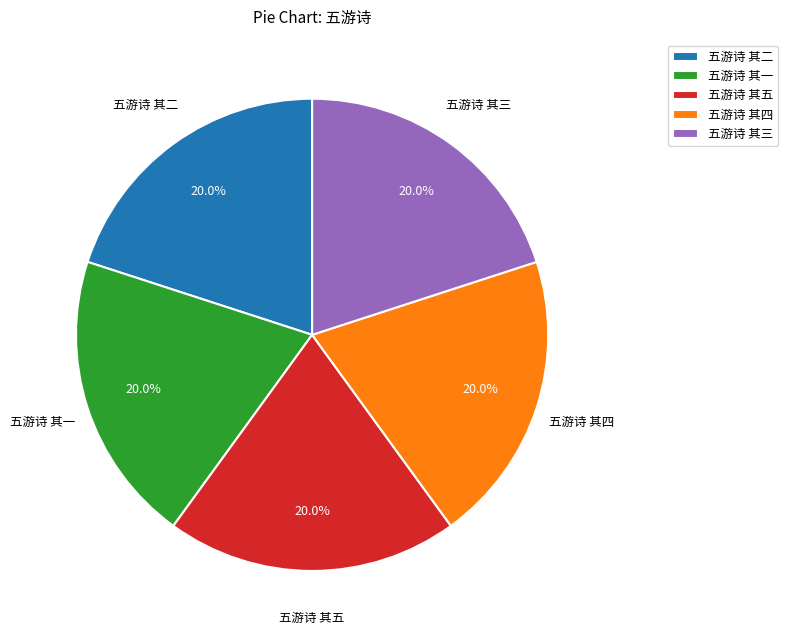

Is 五游诗 其四 the majority of the pie?

No